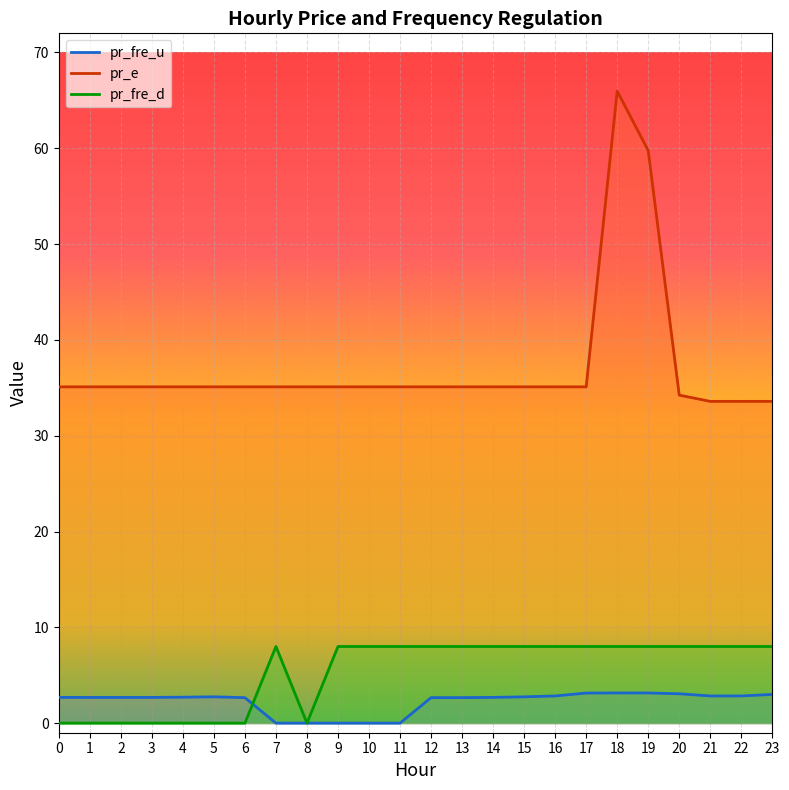

List the series in order of their peak value, highest first.

pr_e, pr_fre_d, pr_fre_u